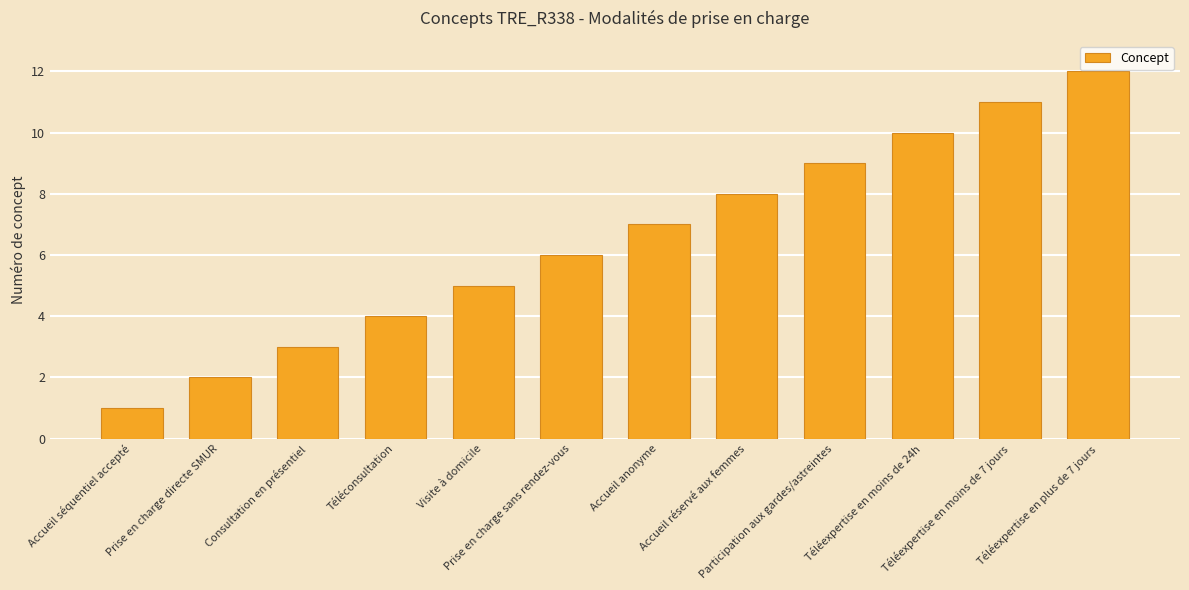

At which category does the chart reach its minimum across all series?

Accueil séquentiel accepté